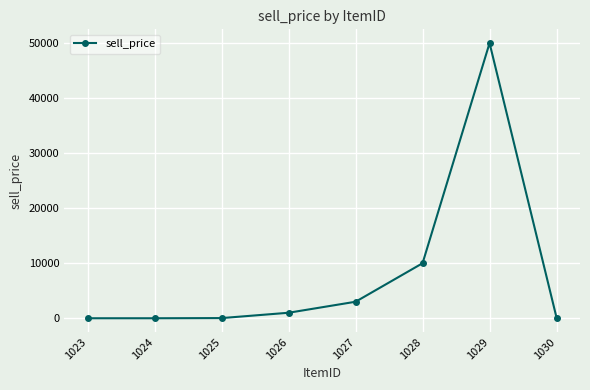

Which label corresponds to the largest value in the chart?

1029